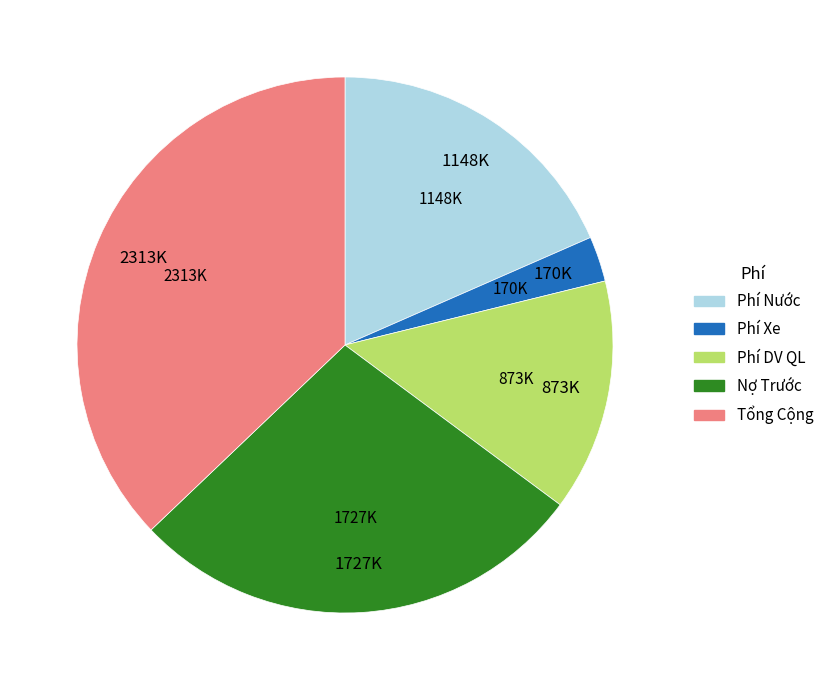

Rank the categories by value from highest to lowest.

Tổng Cộng, Nợ Trước, Phí Nước, Phí DV QL, Phí Xe